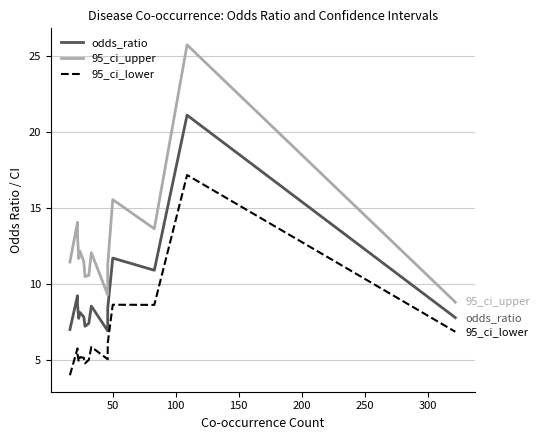

How many interior local valleys does the 95_ci_lower series have?

4